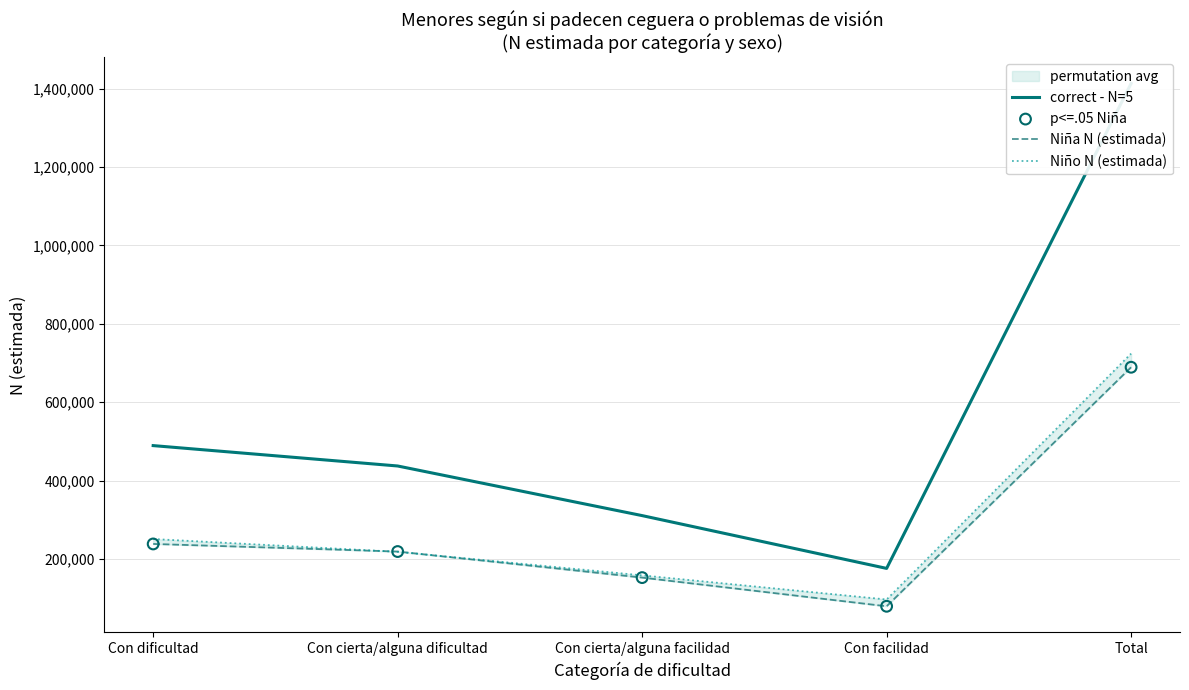

Which series reaches the minimum Y coordinate?

Niña N (estimada)